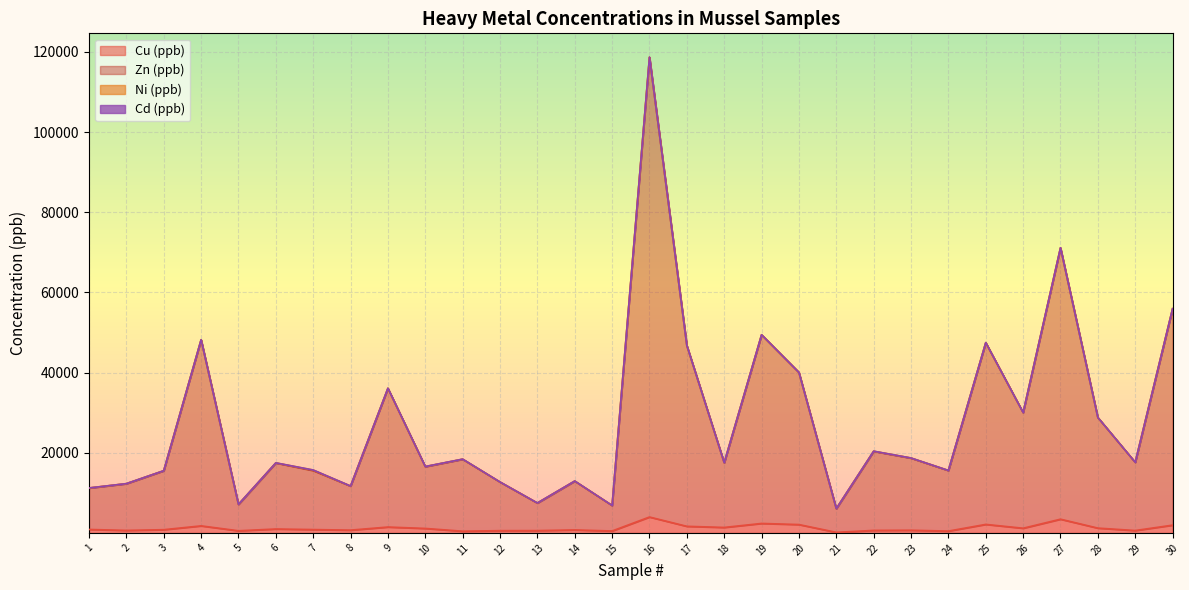

How many data points in Cu (ppb) are above 854?

15